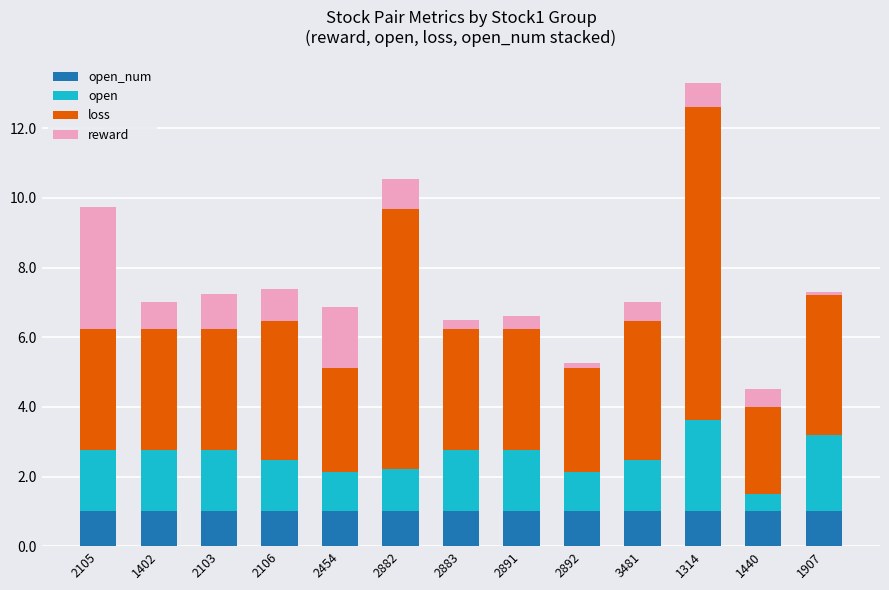

At which category is the sum across all series the highest?

1314